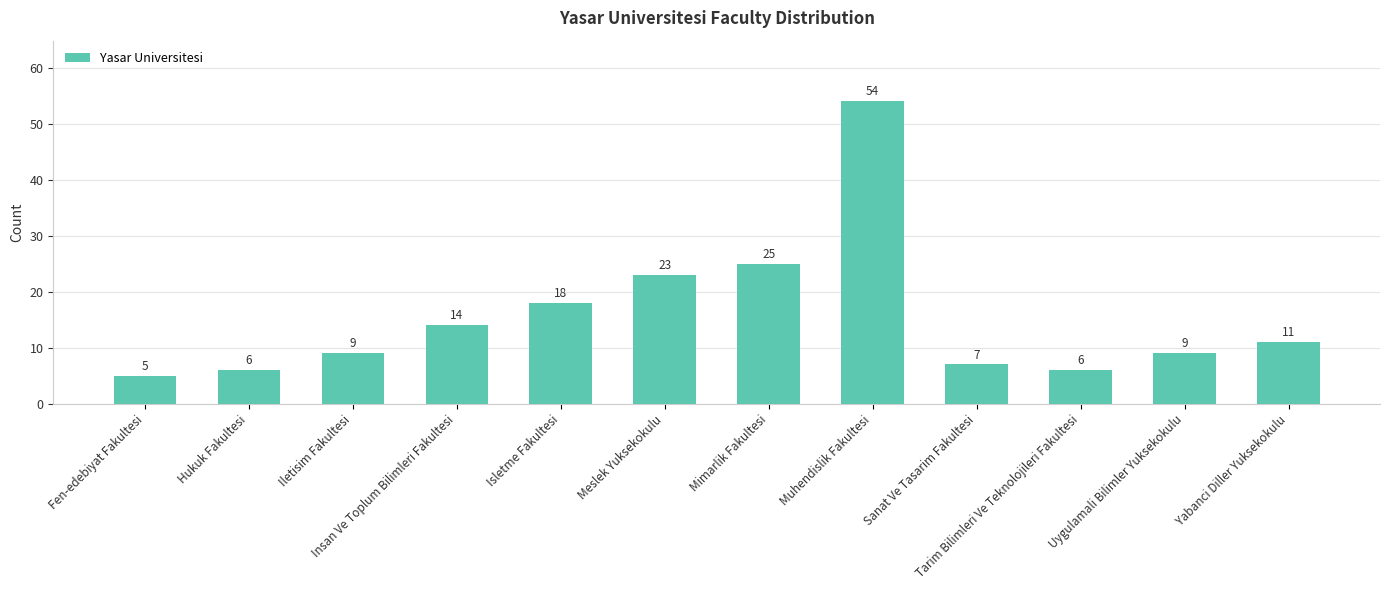

Which label corresponds to the largest value in the chart?

Muhendislik Fakultesi